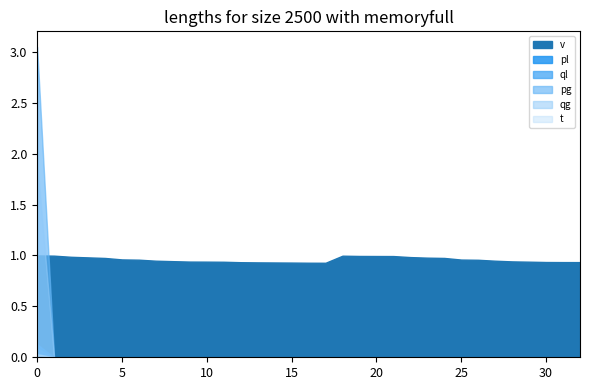

How many lines are shown in the chart?

6